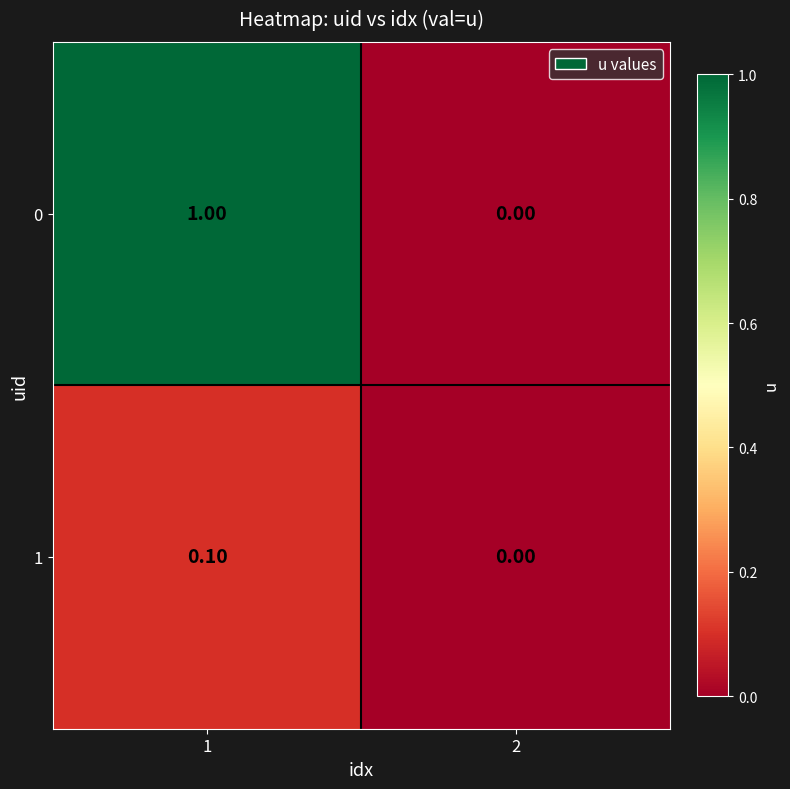

Which series has the largest total across all categories?

0